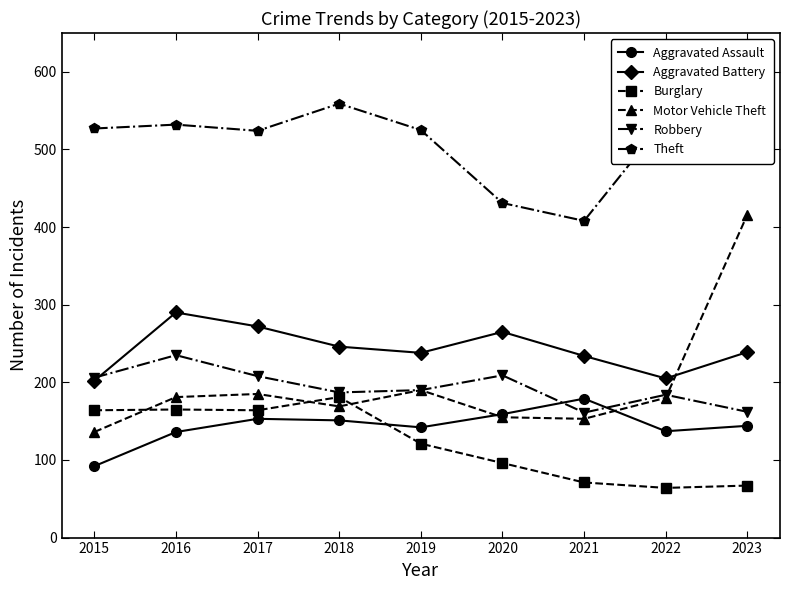

What is the minimum value shown in the chart?

64